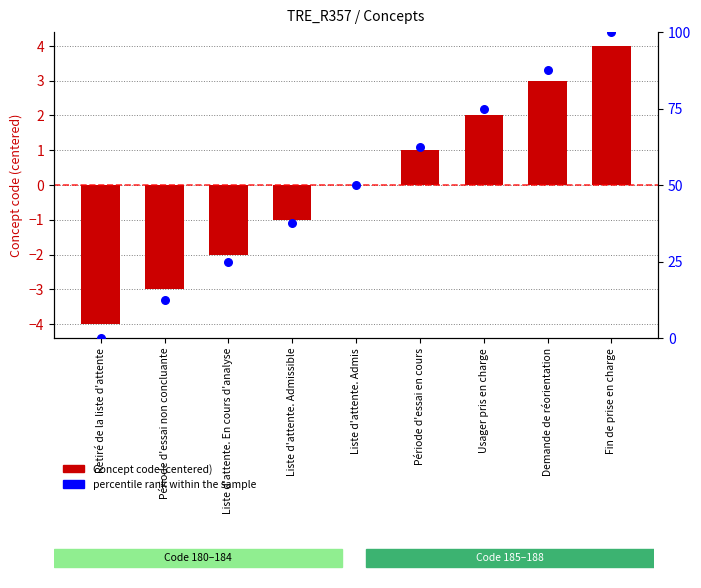

Is the value of percentile rank within the sample at Demande de réorientation greater than the value of Concept code (centered) at Période d'essai en cours?

Yes